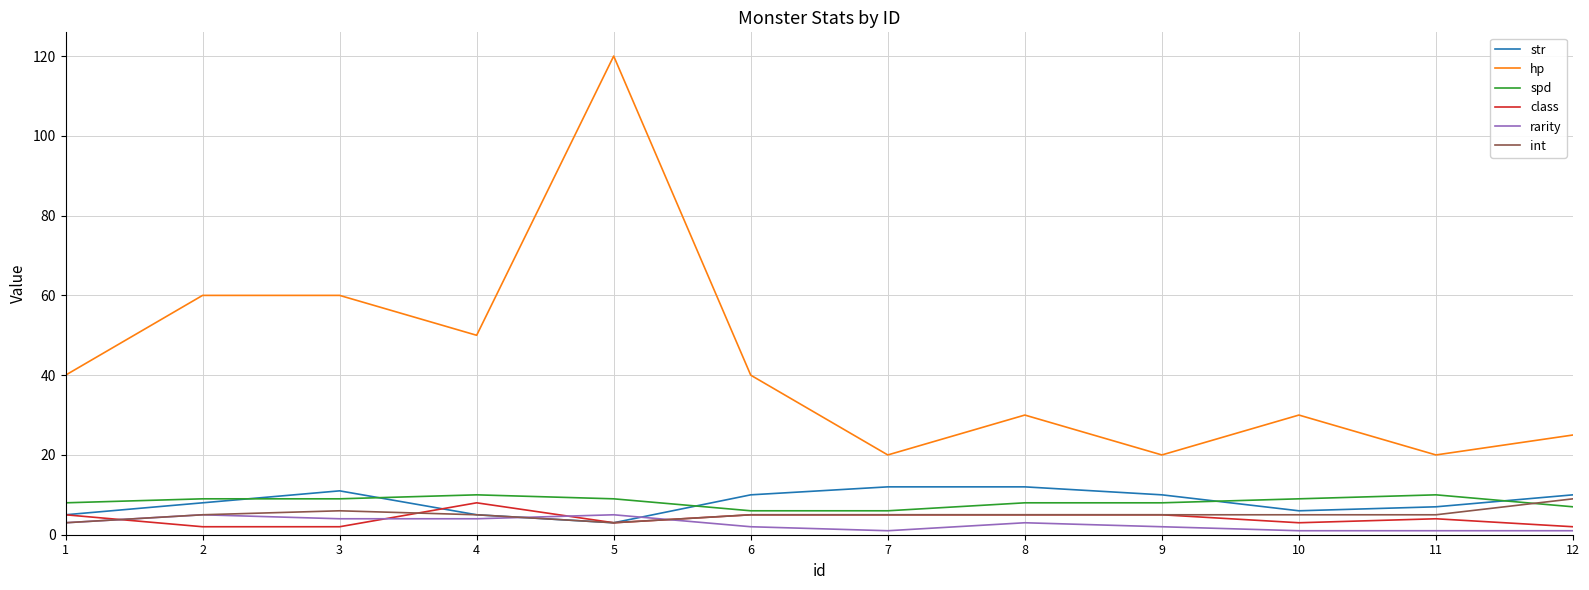

True or false: spd and hp cross at least once.

False